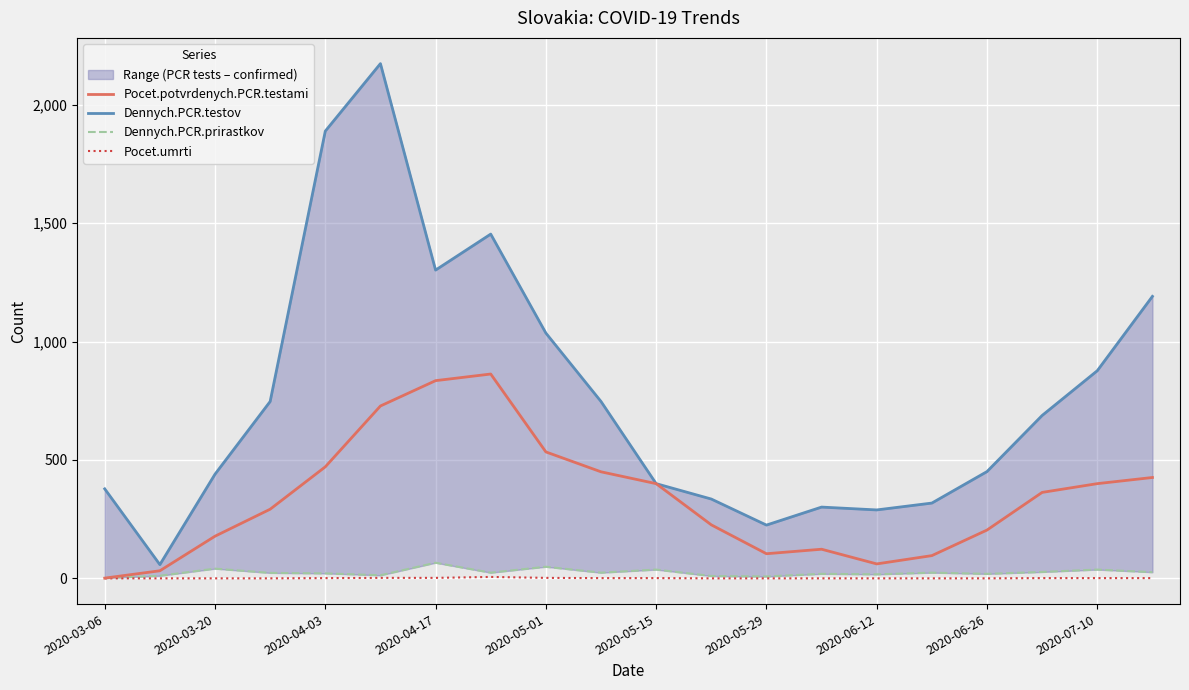

What is the maximum value for Pocet.potvrdenych.PCR.testami?

863